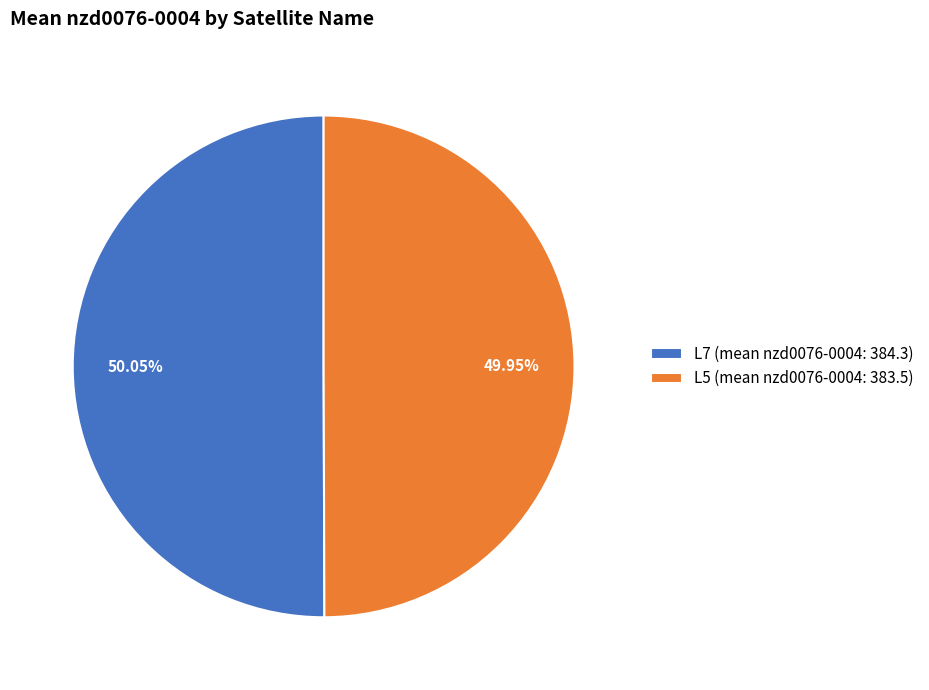

What is the total percentage of L5 and L7?

100.0%